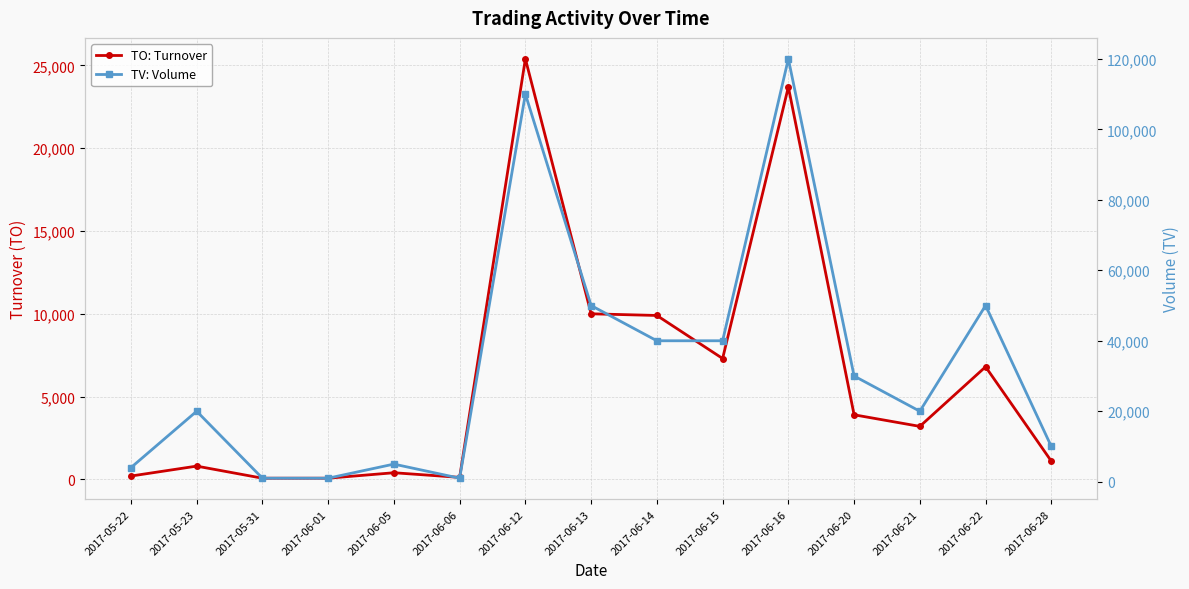

Reading left to right, list all the values displayed in this chart.

TO: Turnover: 200	800	70	70	400	120	25400	10000	9900	7300	23700	3900	3200	6800	1100
TV: Volume: 4000	20000	1000	1000	5000	1000	110000	50000	40000	40000	120000	30000	20000	50000	10000